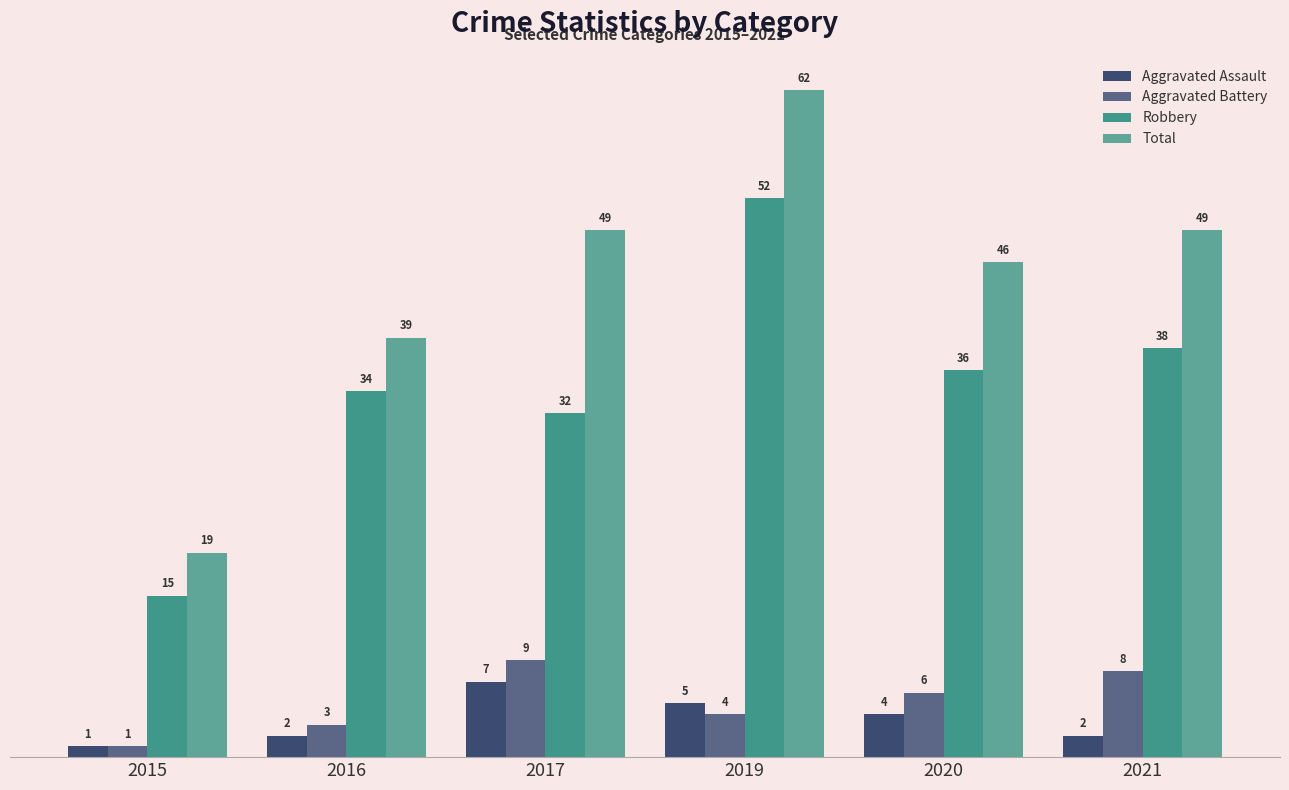

How many series are shown in this chart?

4